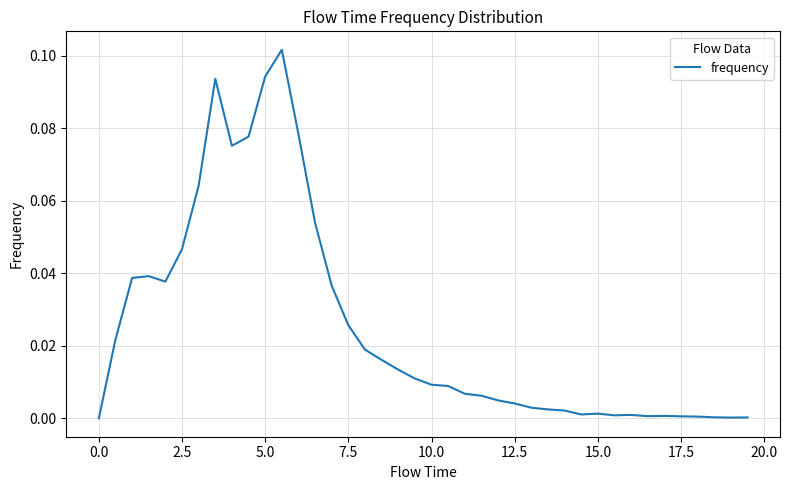

Does the chart have visible grid lines?

Yes